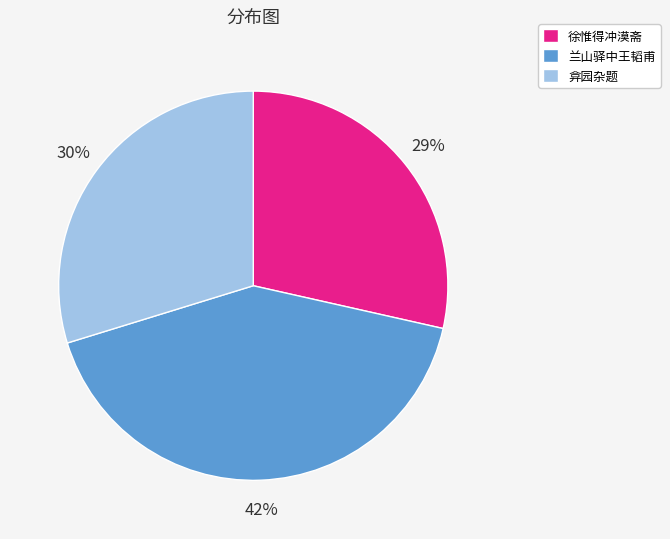

How many segments does this pie chart have?

3